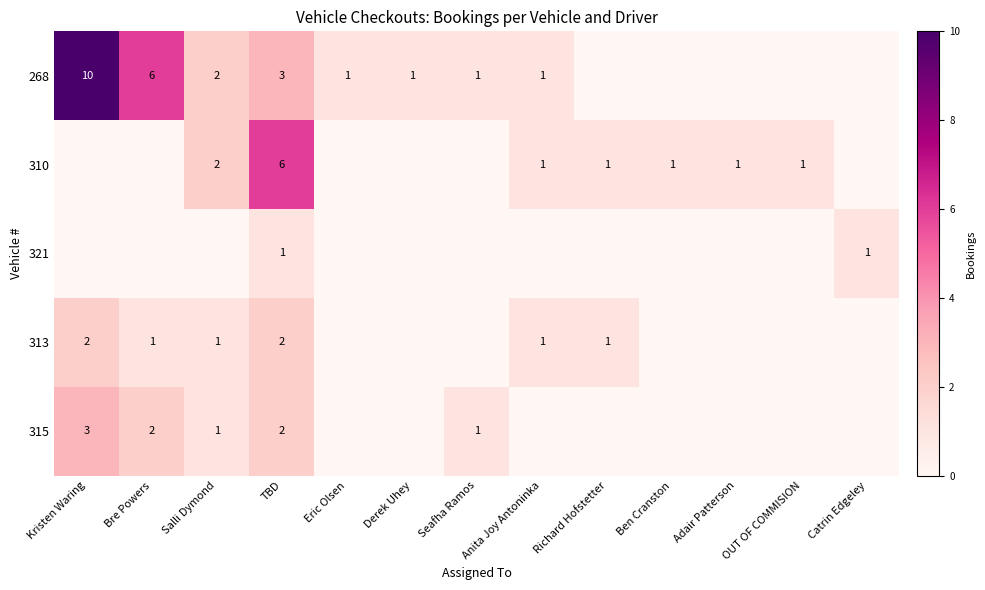

The value of 268 at Bre Powers is 6. True or false?

True